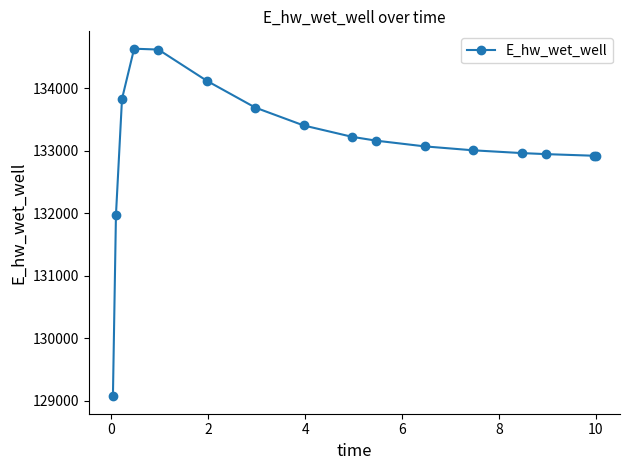

What is the value of the 2nd point from the left?

131971.9